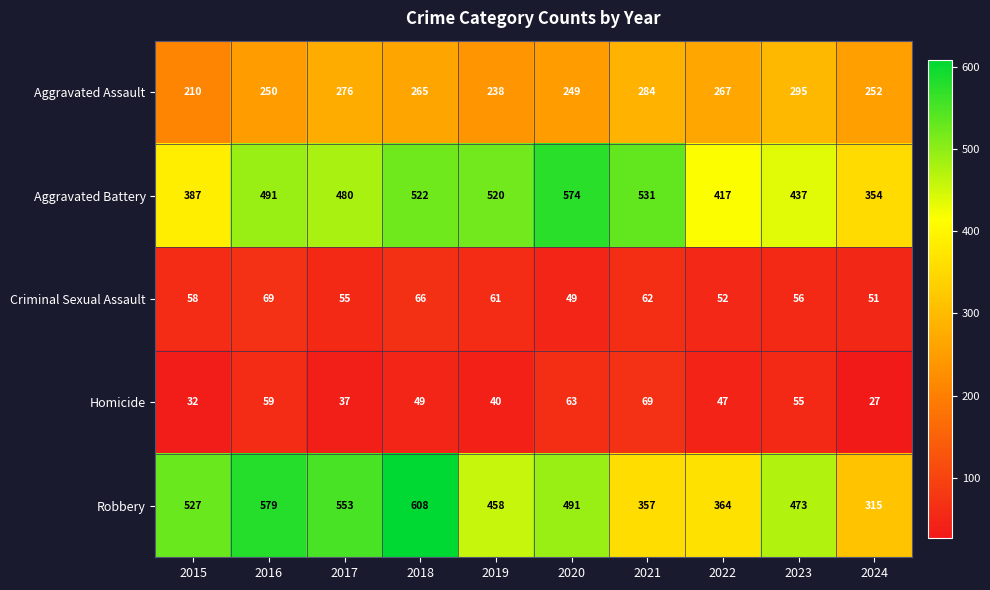

Is it true that Aggravated Assault equals 105 at 2015?

False